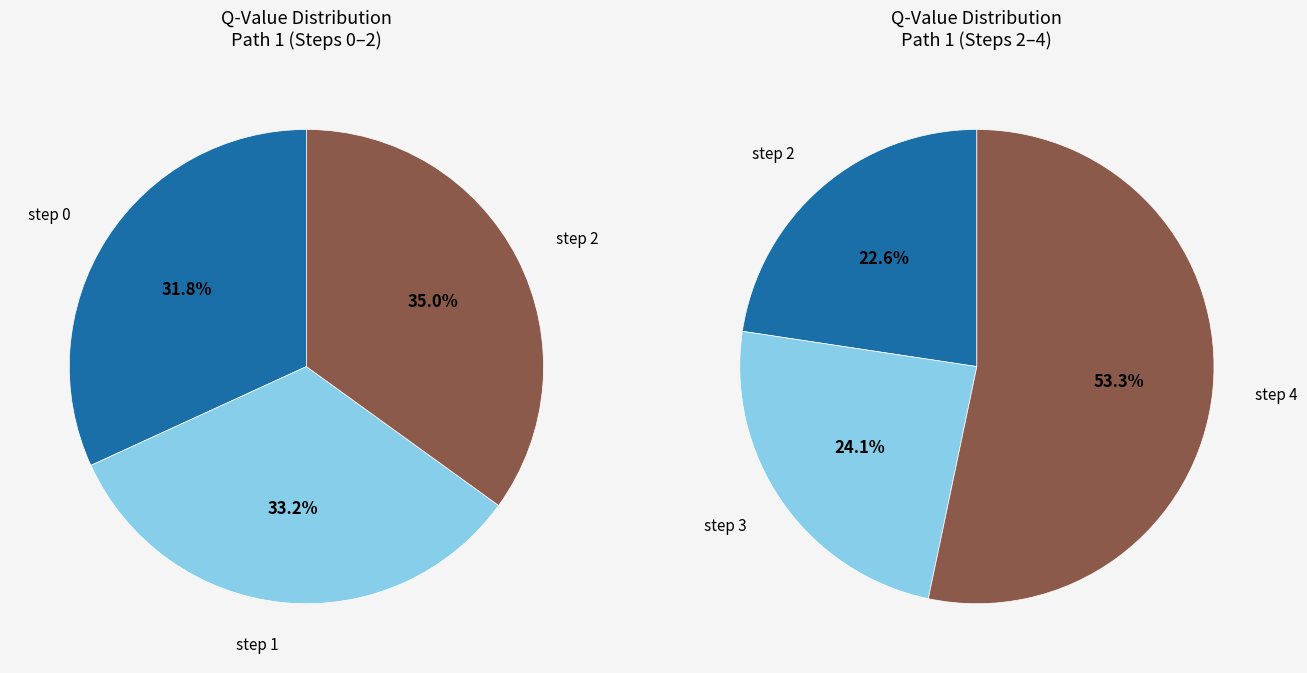

How many segments does this pie chart have?

5